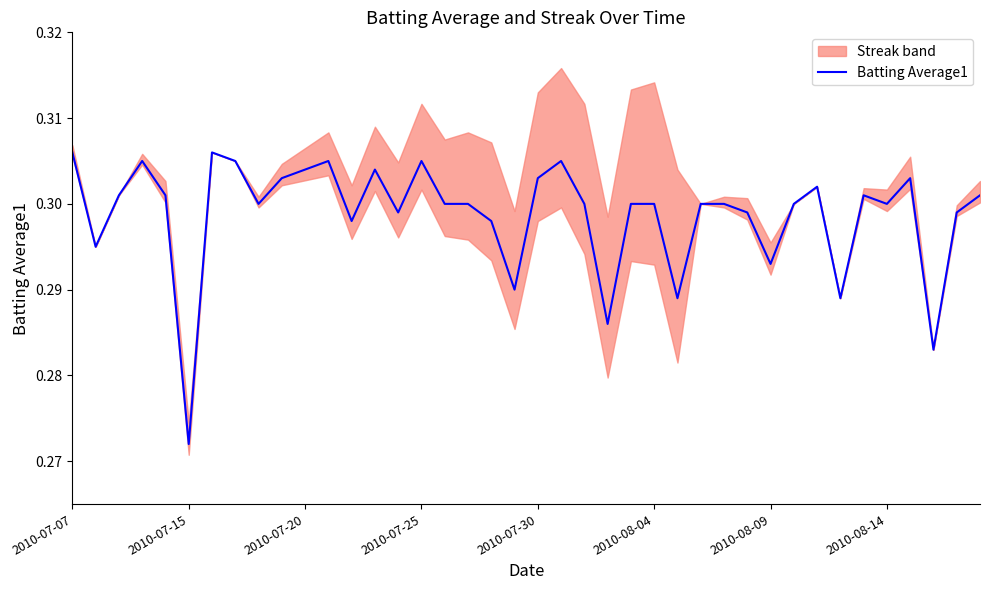

Where is Batting Average1 nearest to the value 0?

2010-07-15